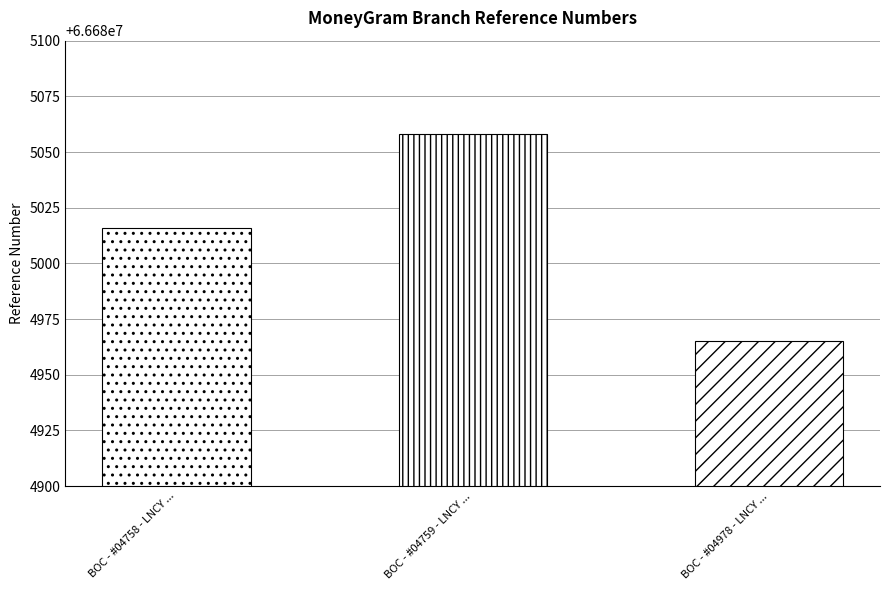

What is the difference between the maximum and second lowest values?

42